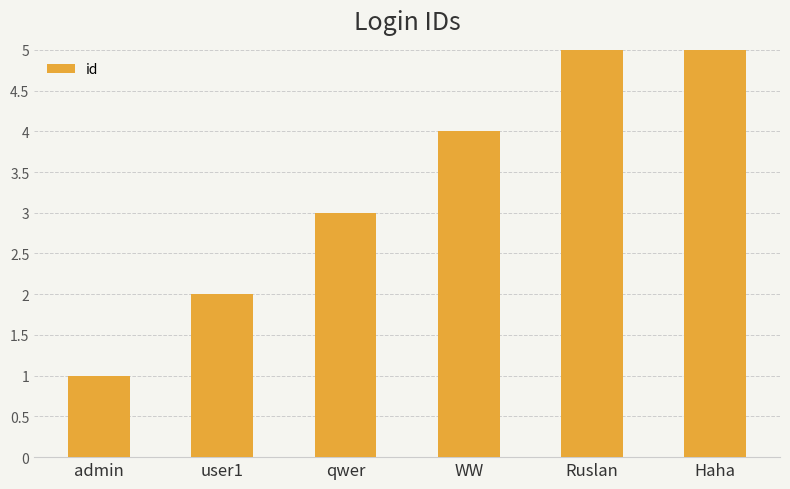

What is the average value?

4